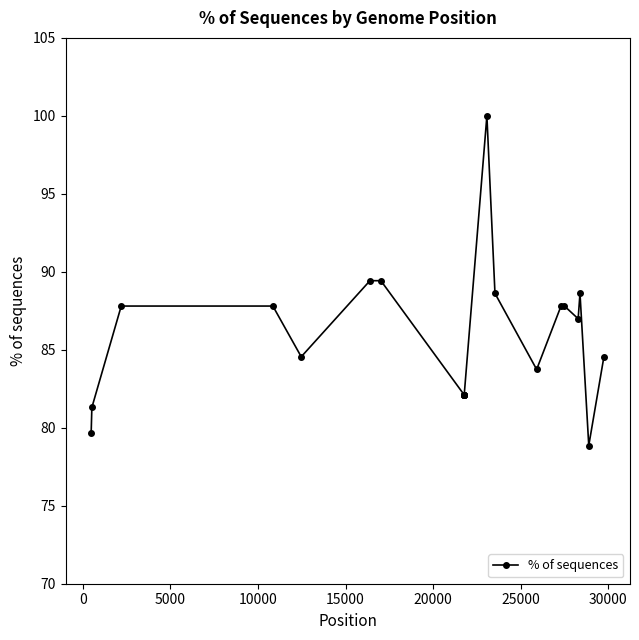

How many values are below 84?

10